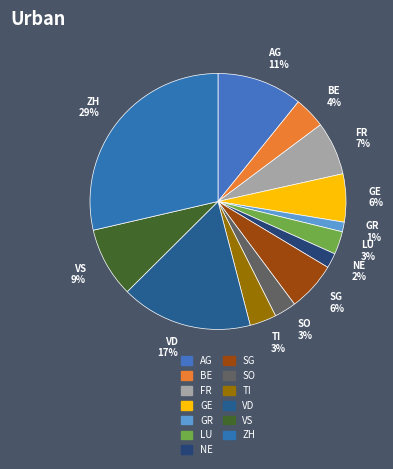

To the nearest percent, what percentage of the pie is BE?

4%